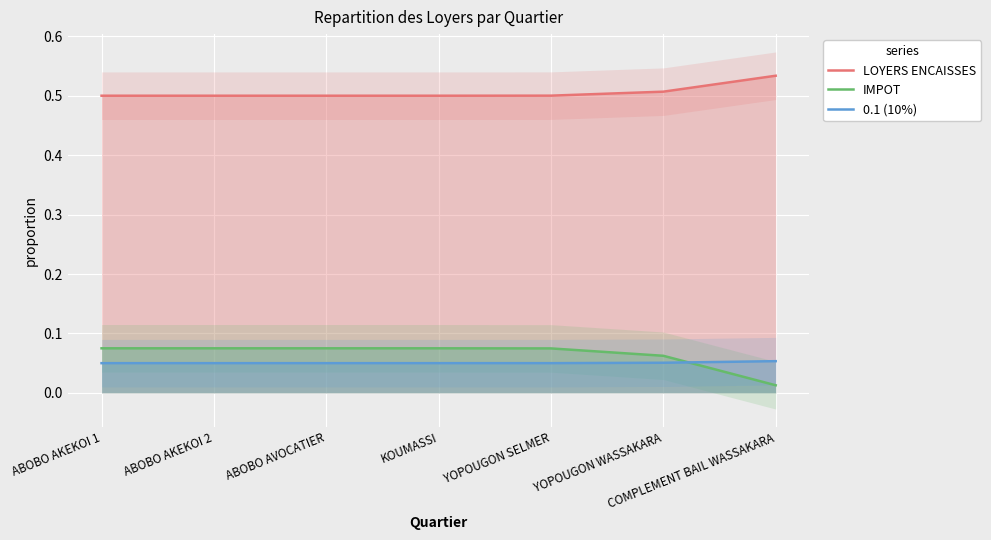

Rank the categories by IMPOT value from lowest to highest.

COMPLEMENT BAIL WASSAKARA, YOPOUGON WASSAKARA, YOPOUGON SELMER, ABOBO AKEKOI 2, ABOBO AVOCATIER, ABOBO AKEKOI 1, KOUMASSI